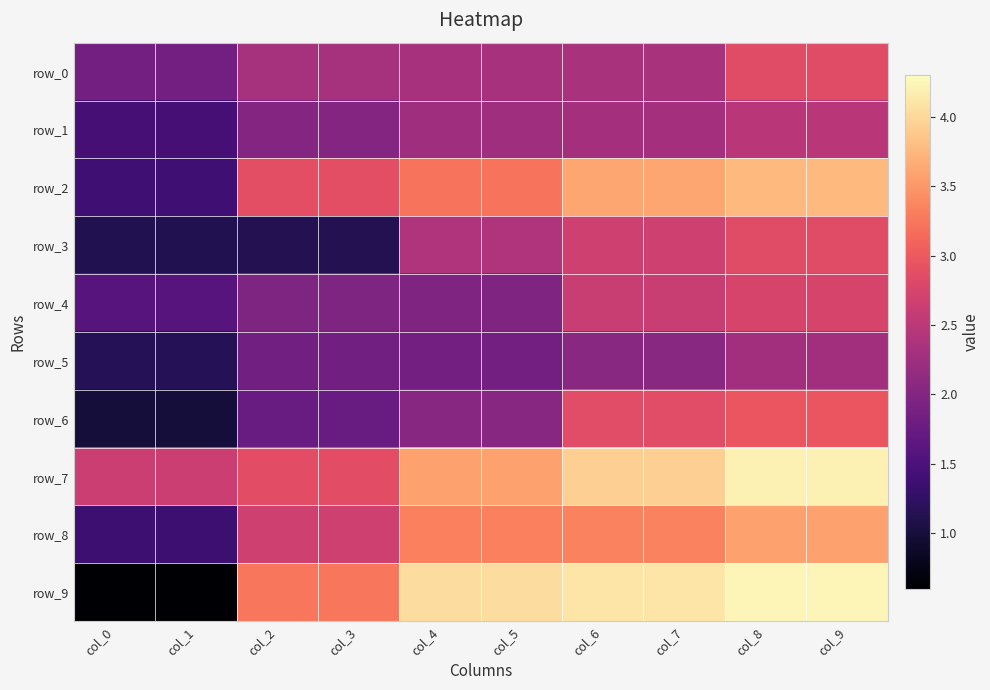

The row_1 series shows 2.5 at col_9. True or false?

True